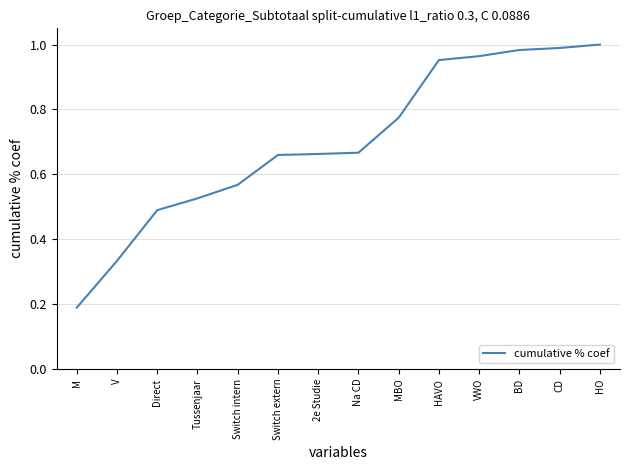

Which category has the lowest value across all series?

M